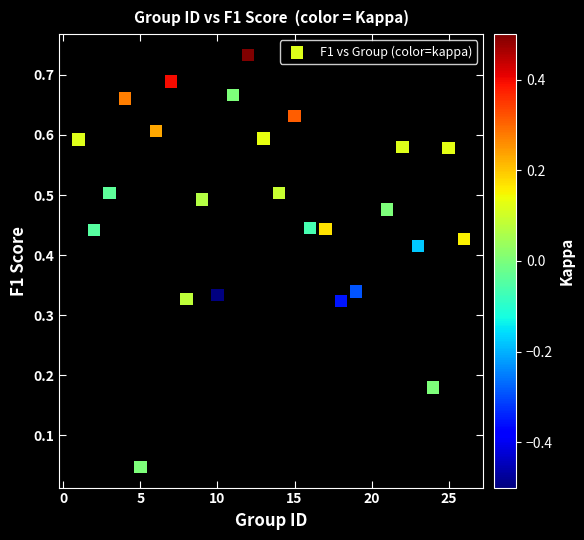

What is the range of X values (max minus min)?

25.0